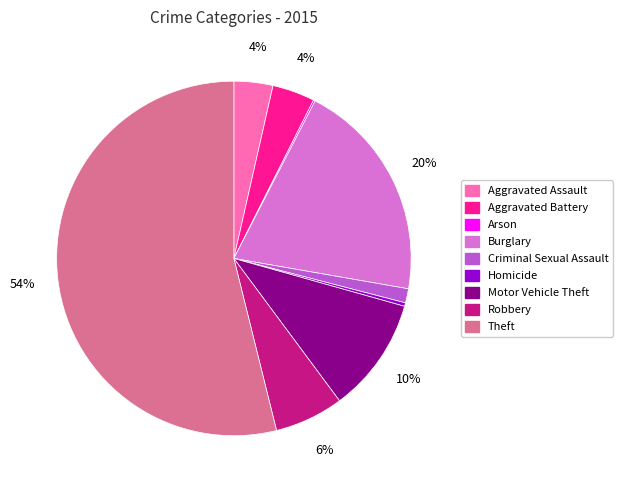

To the nearest percent, what is the combined percentage of Criminal Sexual Assault and Aggravated Assault?

5%